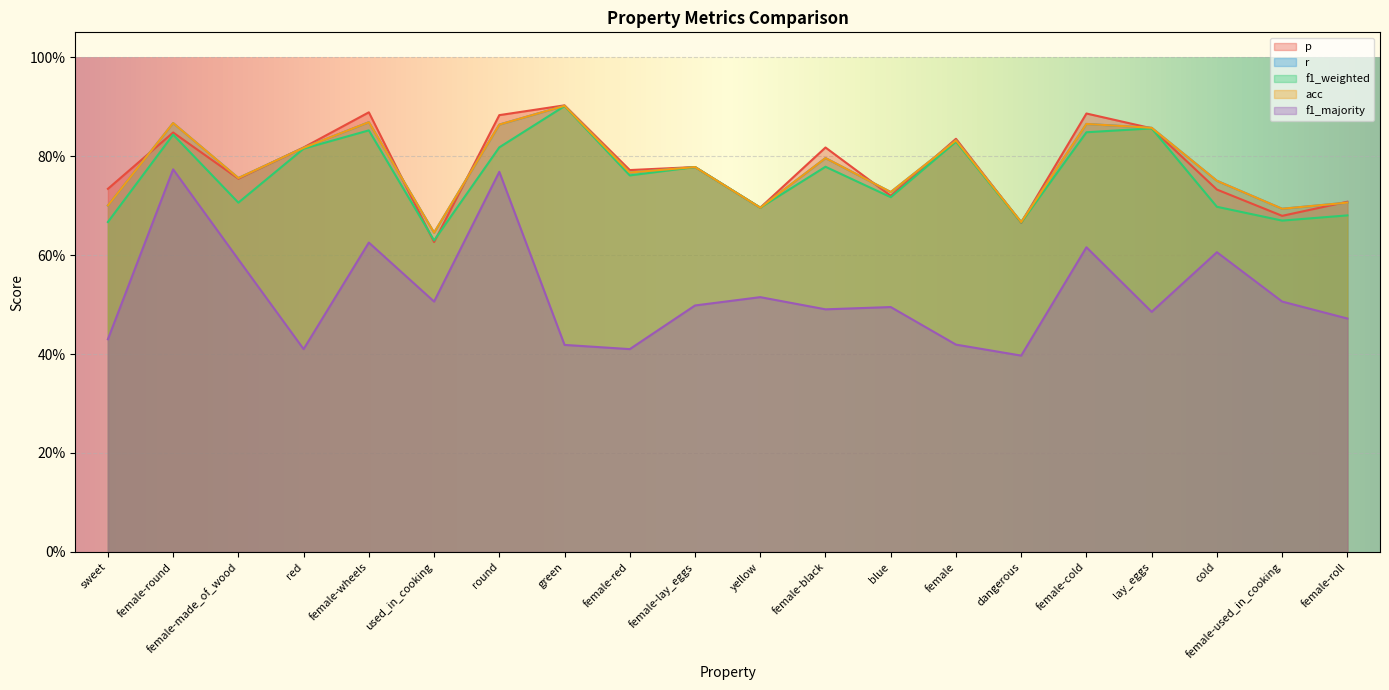

What is the sum of all r values?

15.6